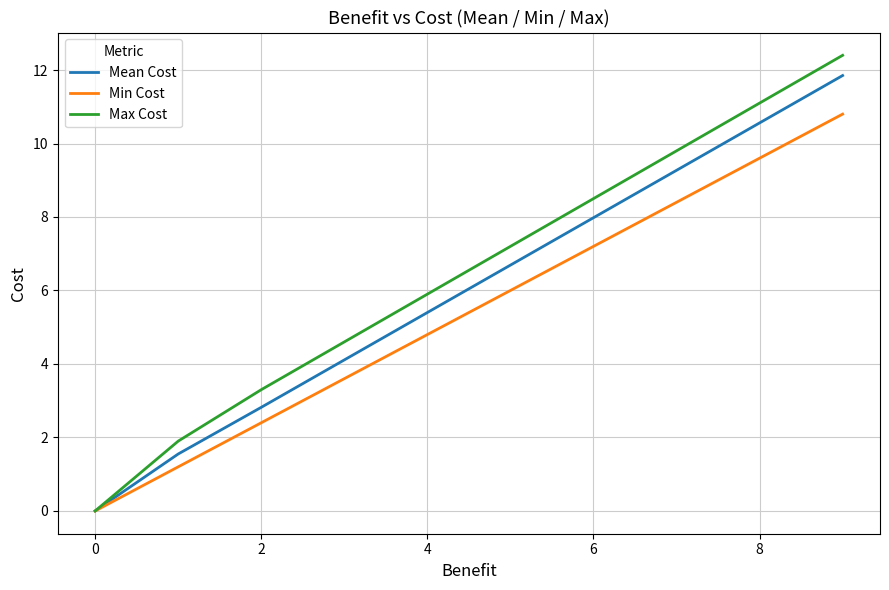

Rank the series by their maximum value, from lowest to highest.

Min Cost, Mean Cost, Max Cost